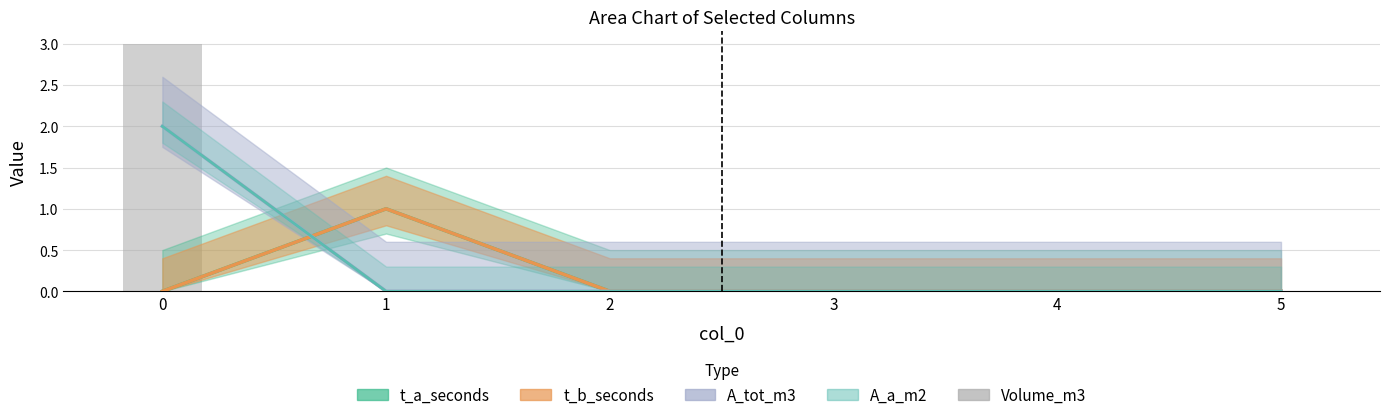

The chart shows a value of 0 at 4. True or false?

True